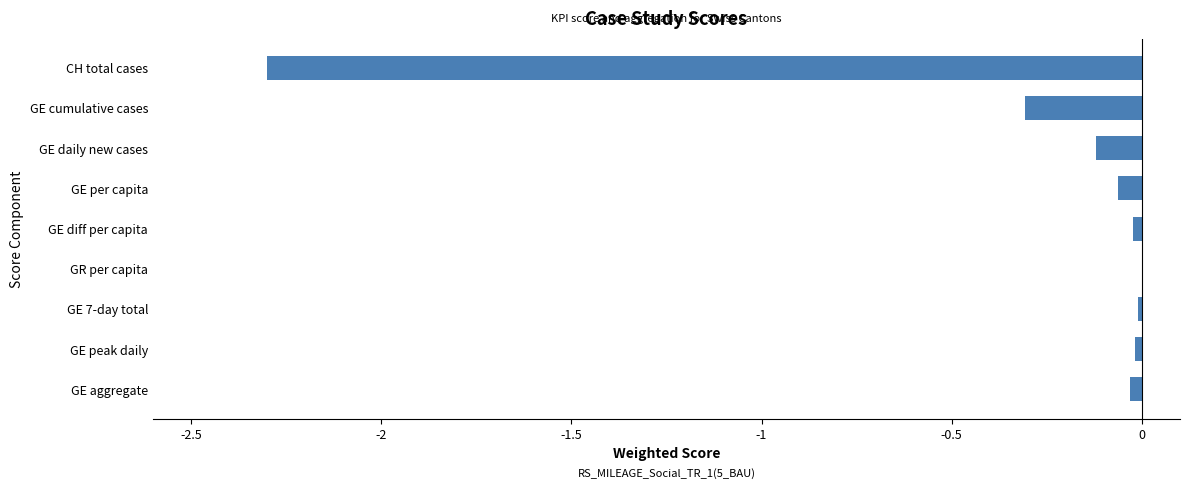

Which has a higher value, GE aggregate or CH total cases?

GE aggregate